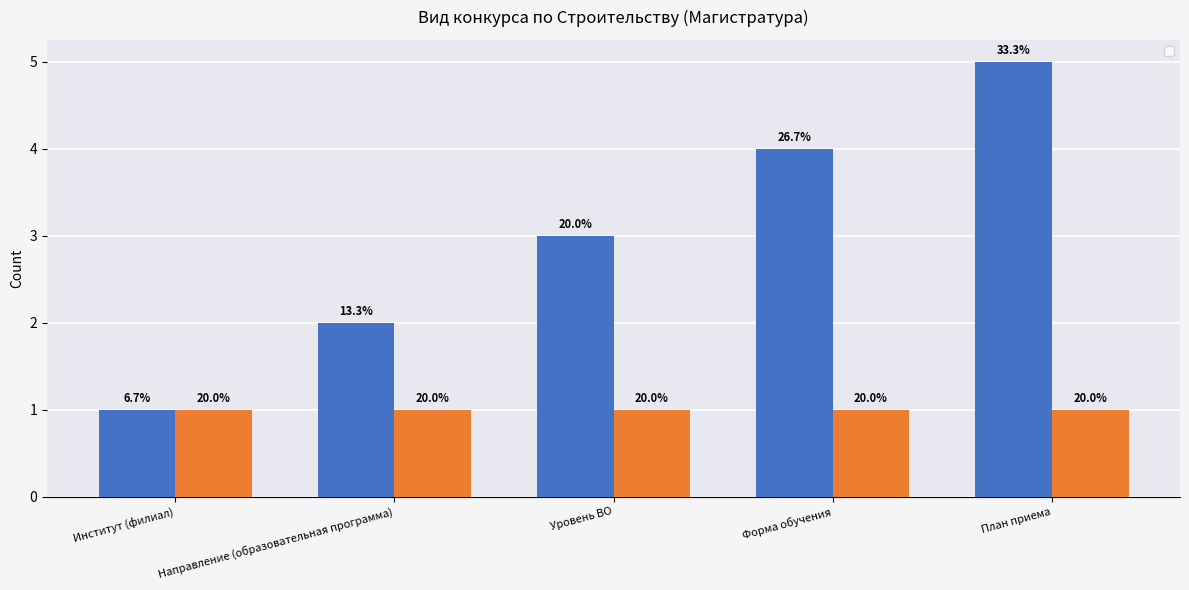

What is the average value?

3